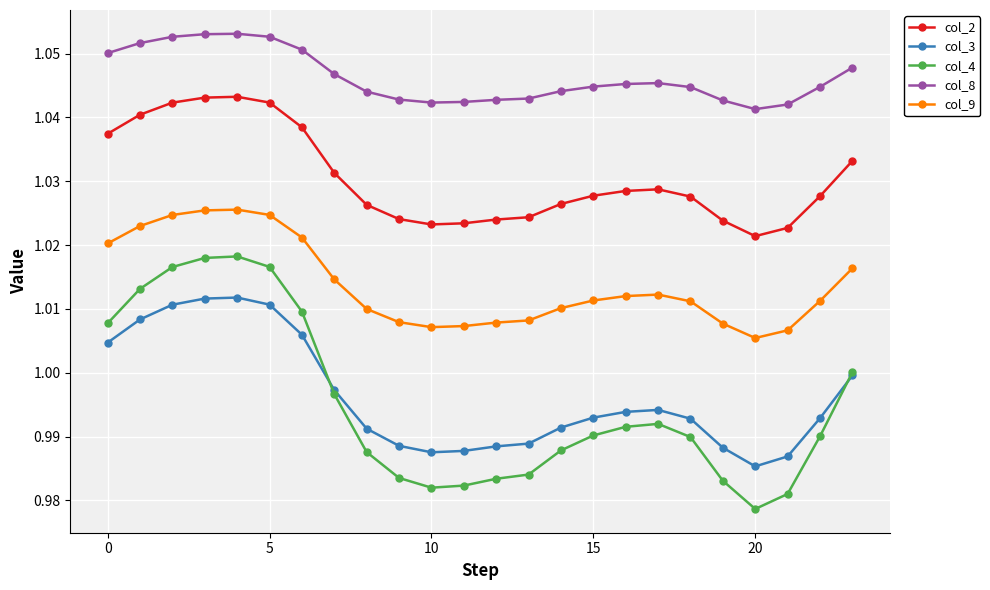

Is this an area chart (filled region under the line)?

No